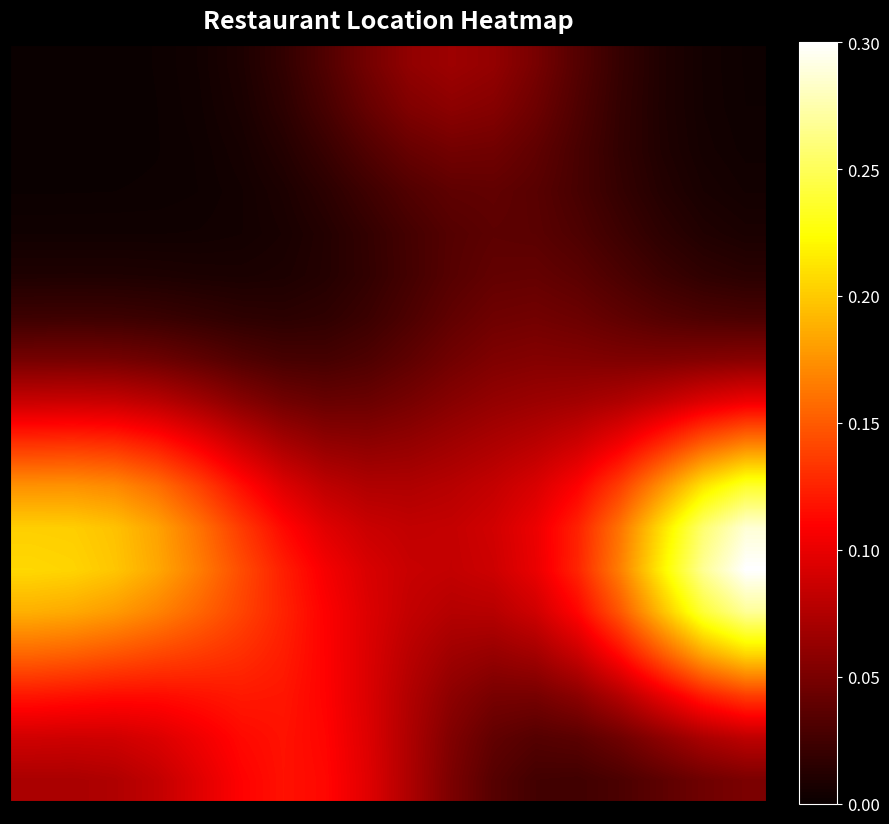

How many distinct data groups are displayed?

18